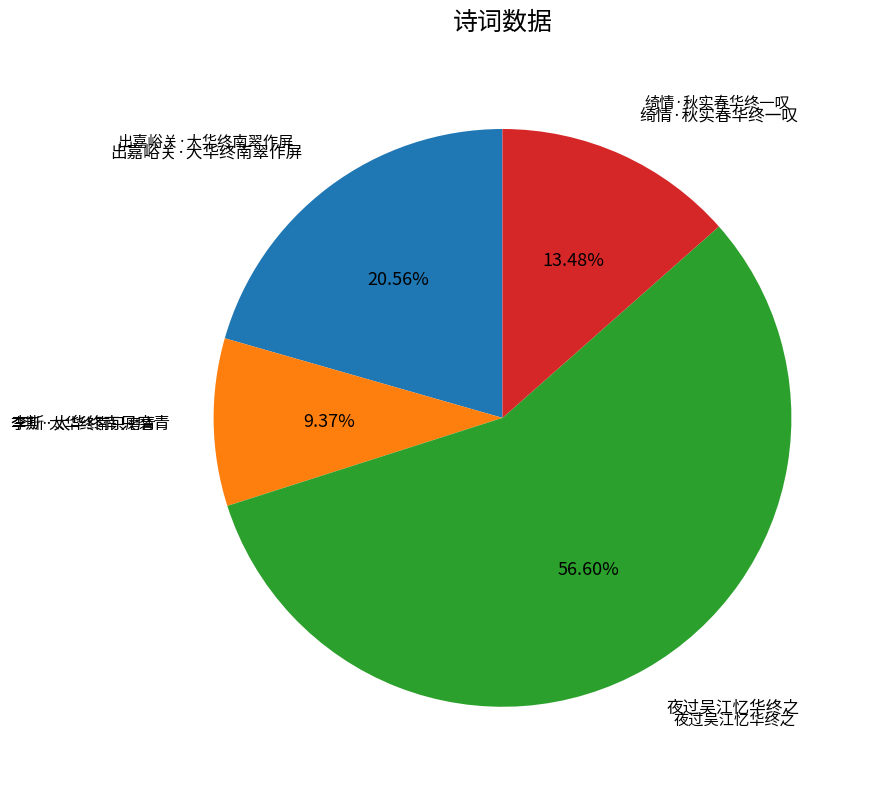

Is there a majority slice in this chart?

Yes